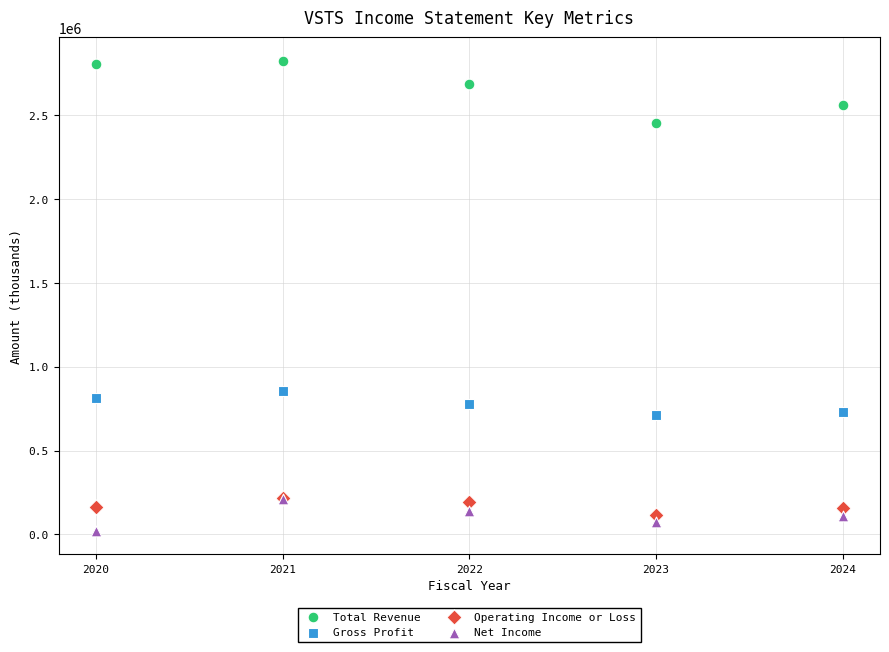

What are all the series names shown in the legend?

Total Revenue, Gross Profit, Operating Income or Loss, Net Income